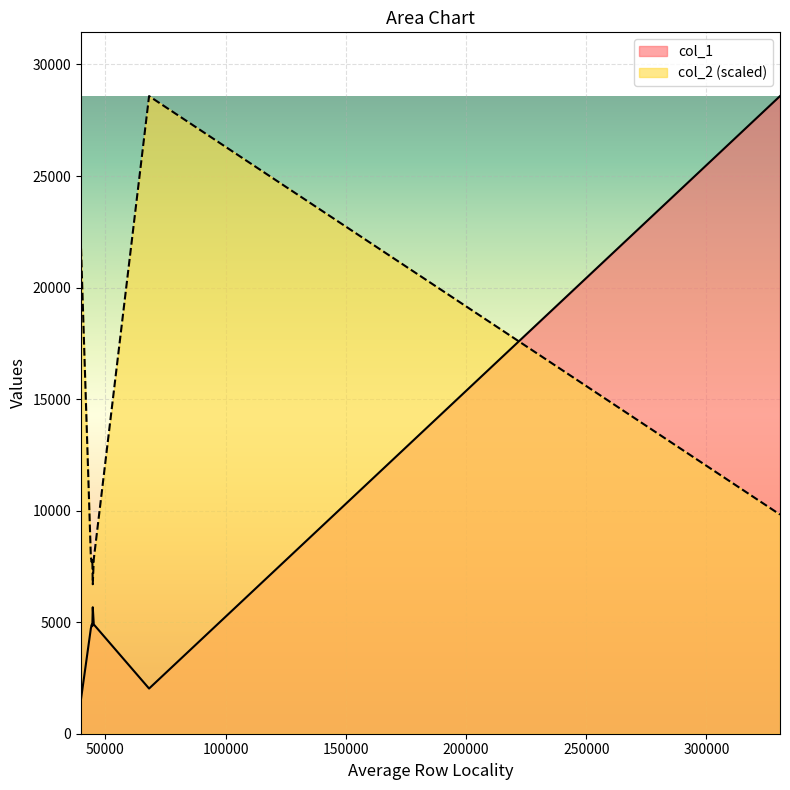

How many lines are shown in the chart?

2